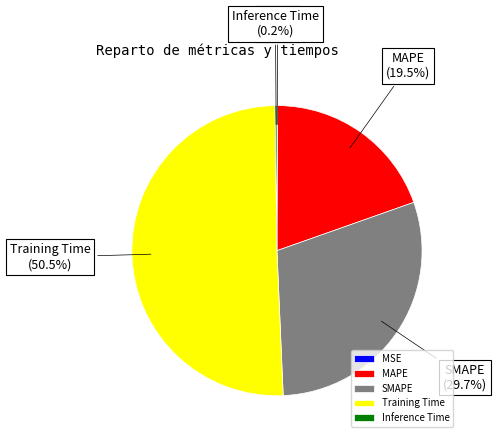

Which has a higher value, SMAPE or Training Time?

Training Time